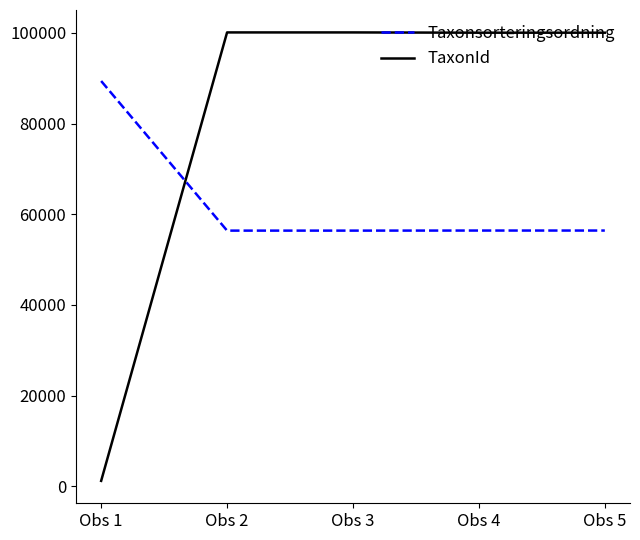

At which label does TaxonId first exceed 100049?

Obs 2